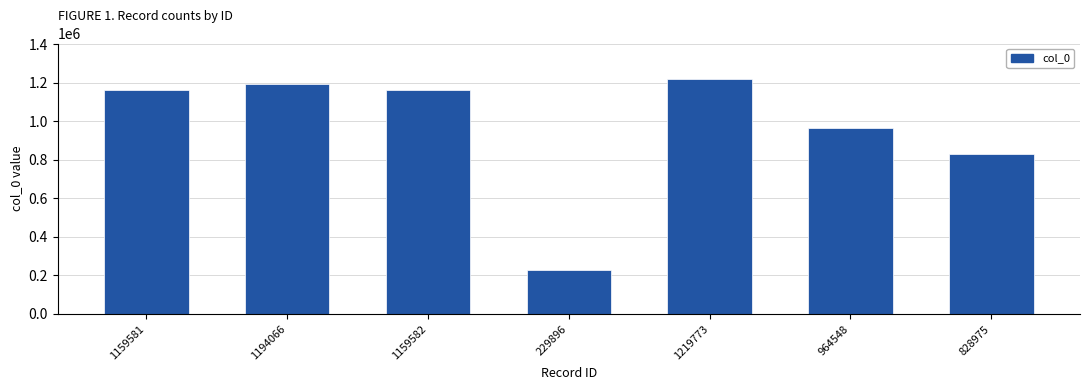

Which category has the lowest value across all series?

229896